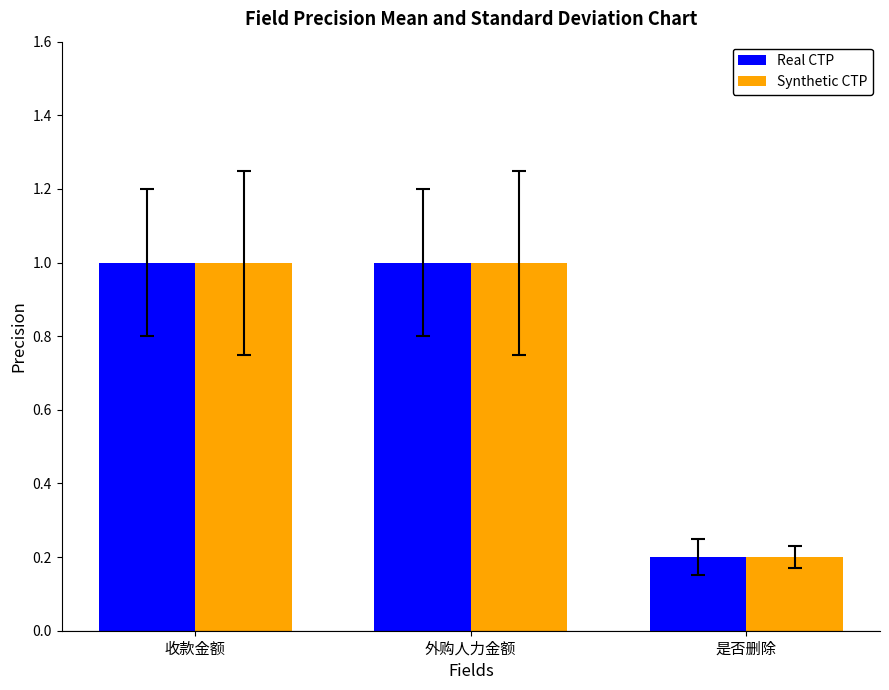

Which category has the highest value in the Synthetic CTP series?

收款金额